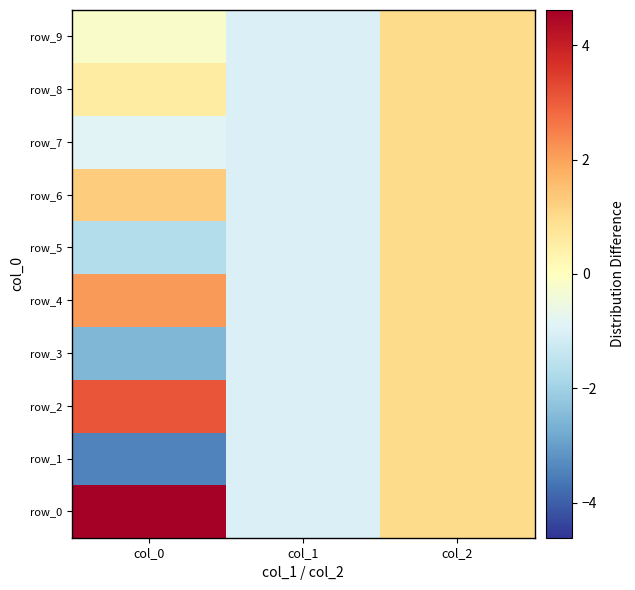

What is the difference between the maximum and minimum values in the row_1 series?

4.4